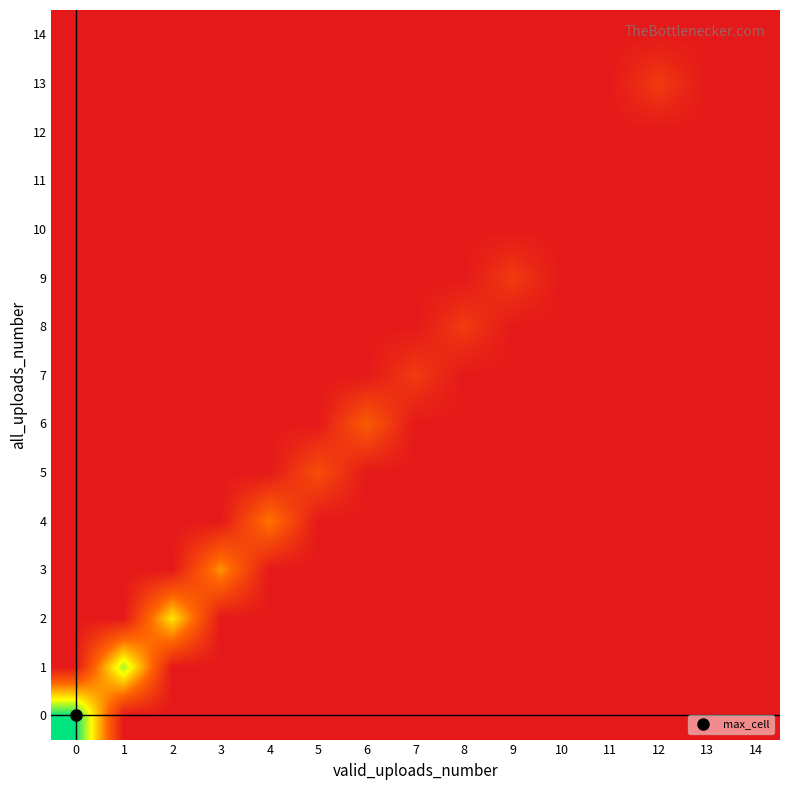

Reading left to right, what are all the values shown in this chart?

0: 0=4.8	1=0.0	2=0.0	3=0.0	4=0.0	5=0.0	6=0.0	7=0.0	8=0.0	9=0.0	10=0.0	11=0.0	12=0.0	13=0.0	14=0.0
1: 0=0.0	1=3.8	2=0.0	3=0.0	4=0.0	5=0.0	6=0.0	7=0.0	8=0.0	9=0.0	10=0.0	11=0.0	12=0.0	13=0.0	14=0.0
2: 0=0.0	1=0.0	2=2.9	3=0.0	4=0.0	5=0.0	6=0.0	7=0.0	8=0.0	9=0.0	10=0.0	11=0.0	12=0.0	13=0.0	14=0.0
3: 0=0.0	1=0.0	2=0.0	3=2.1	4=0.0	5=0.0	6=0.0	7=0.0	8=0.0	9=0.0	10=0.0	11=0.0	12=0.0	13=0.0	14=0.0
4: 0=0.0	1=0.0	2=0.0	3=0.0	4=1.8	5=0.0	6=0.0	7=0.0	8=0.0	9=0.0	10=0.0	11=0.0	12=0.0	13=0.0	14=0.0
5: 0=0.0	1=0.0	2=0.0	3=0.0	4=0.0	5=1.1	6=0.0	7=0.0	8=0.0	9=0.0	10=0.0	11=0.0	12=0.0	13=0.0	14=0.0
6: 0=0.0	1=0.0	2=0.0	3=0.0	4=0.0	5=0.0	6=1.4	7=0.0	8=0.0	9=0.0	10=0.0	11=0.0	12=0.0	13=0.0	14=0.0
7: 0=0.0	1=0.0	2=0.0	3=0.0	4=0.0	5=0.0	6=0.0	7=0.7	8=0.0	9=0.0	10=0.0	11=0.0	12=0.0	13=0.0	14=0.0
8: 0=0.0	1=0.0	2=0.0	3=0.0	4=0.0	5=0.0	6=0.0	7=0.0	8=0.7	9=0.0	10=0.0	11=0.0	12=0.0	13=0.0	14=0.0
9: 0=0.0	1=0.0	2=0.0	3=0.0	4=0.0	5=0.0	6=0.0	7=0.0	8=0.0	9=0.7	10=0.0	11=0.0	12=0.0	13=0.0	14=0.0
10: 0=0.0	1=0.0	2=0.0	3=0.0	4=0.0	5=0.0	6=0.0	7=0.0	8=0.0	9=0.0	10=0.0	11=0.0	12=0.0	13=0.0	14=0.0
11: 0=0.0	1=0.0	2=0.0	3=0.0	4=0.0	5=0.0	6=0.0	7=0.0	8=0.0	9=0.0	10=0.0	11=0.0	12=0.0	13=0.0	14=0.0
12: 0=0.0	1=0.0	2=0.0	3=0.0	4=0.0	5=0.0	6=0.0	7=0.0	8=0.0	9=0.0	10=0.0	11=0.0	12=0.0	13=0.0	14=0.0
13: 0=0.0	1=0.0	2=0.0	3=0.0	4=0.0	5=0.0	6=0.0	7=0.0	8=0.0	9=0.0	10=0.0	11=0.0	12=0.7	13=0.0	14=0.0
14: 0=0.0	1=0.0	2=0.0	3=0.0	4=0.0	5=0.0	6=0.0	7=0.0	8=0.0	9=0.0	10=0.0	11=0.0	12=0.0	13=0.0	14=0.0